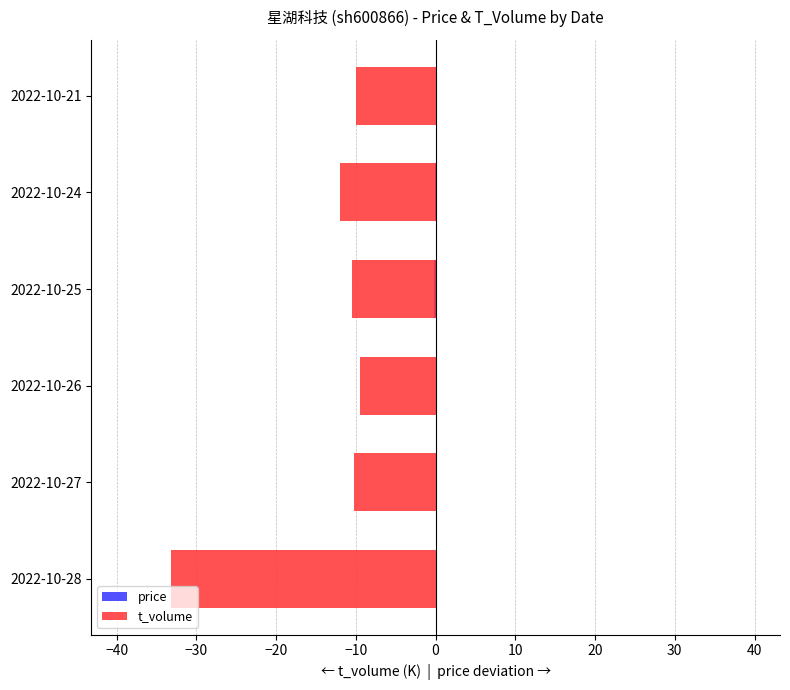

How many data points in t_volume are less than -10?

4